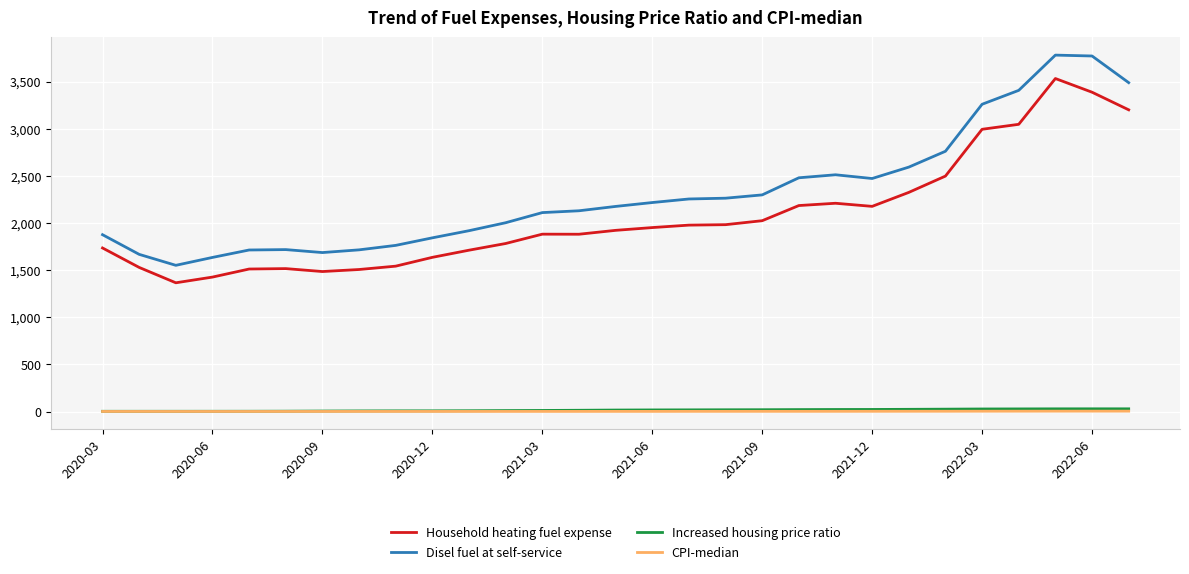

Which series has the largest range (max minus min)?

Disel fuel at self-service